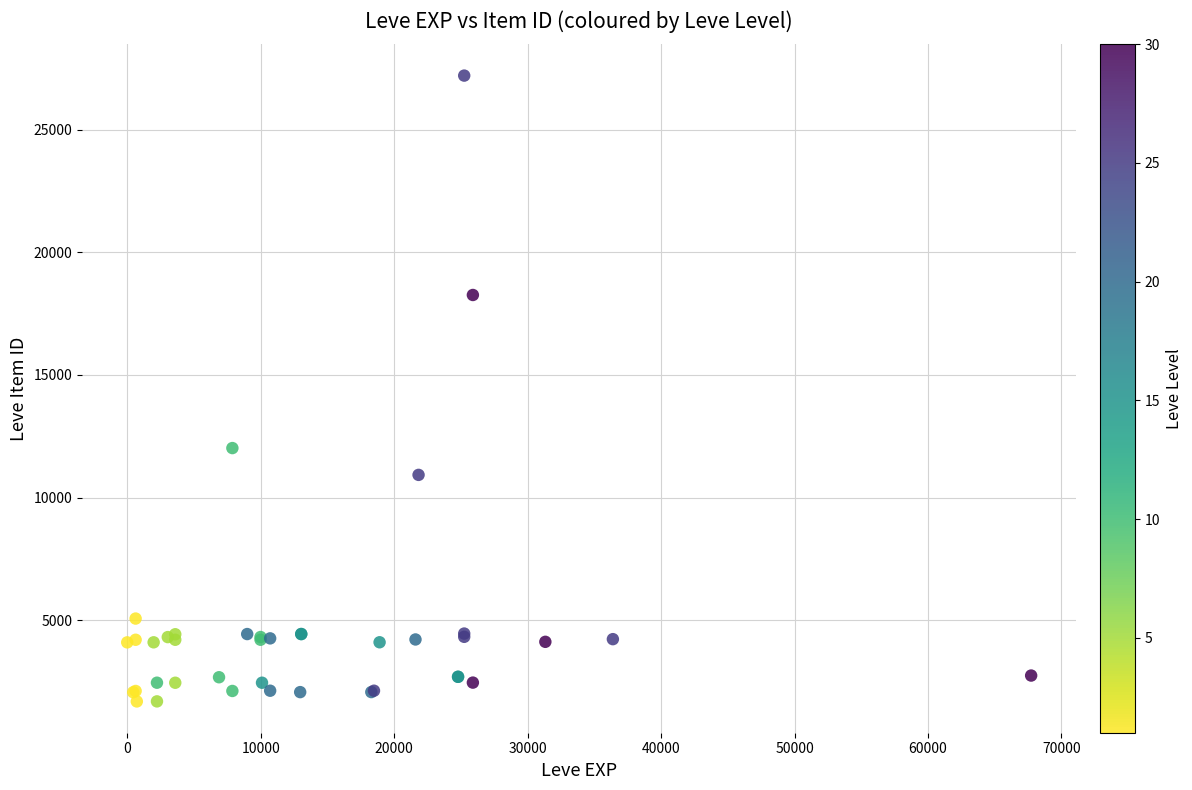

What Y value in the scatter plot is closest to 14448?

12018